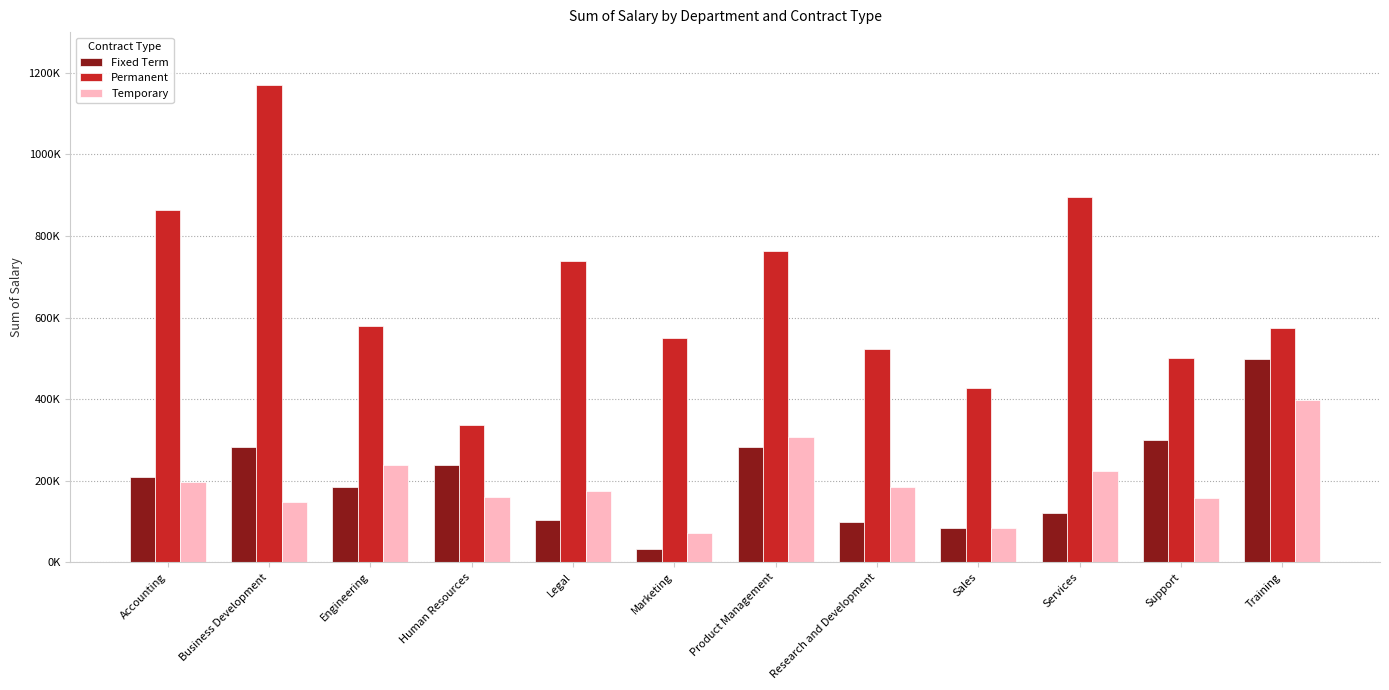

What is the approximate value of Temporary at Engineering?

238334.5